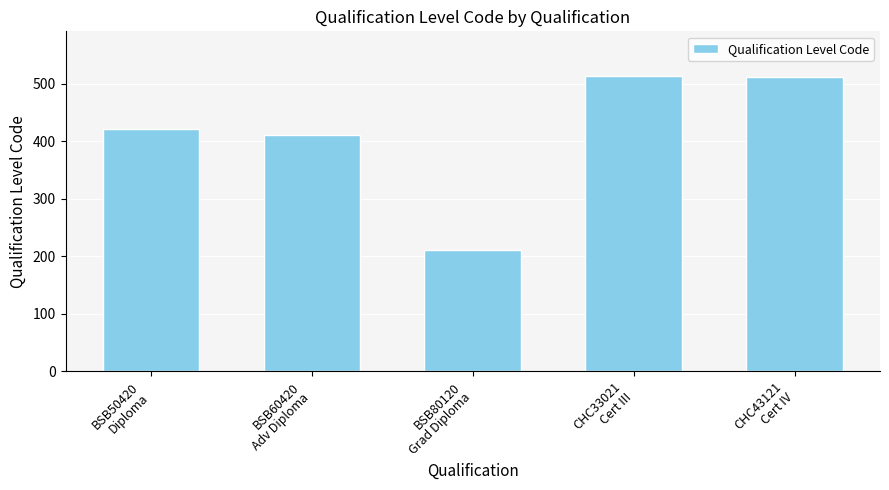

What is the label of the 4th bar from the right?

BSB60420
Adv Diploma